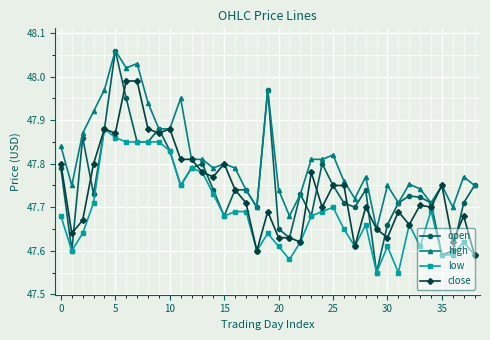

Which series has the largest total across all categories?

high